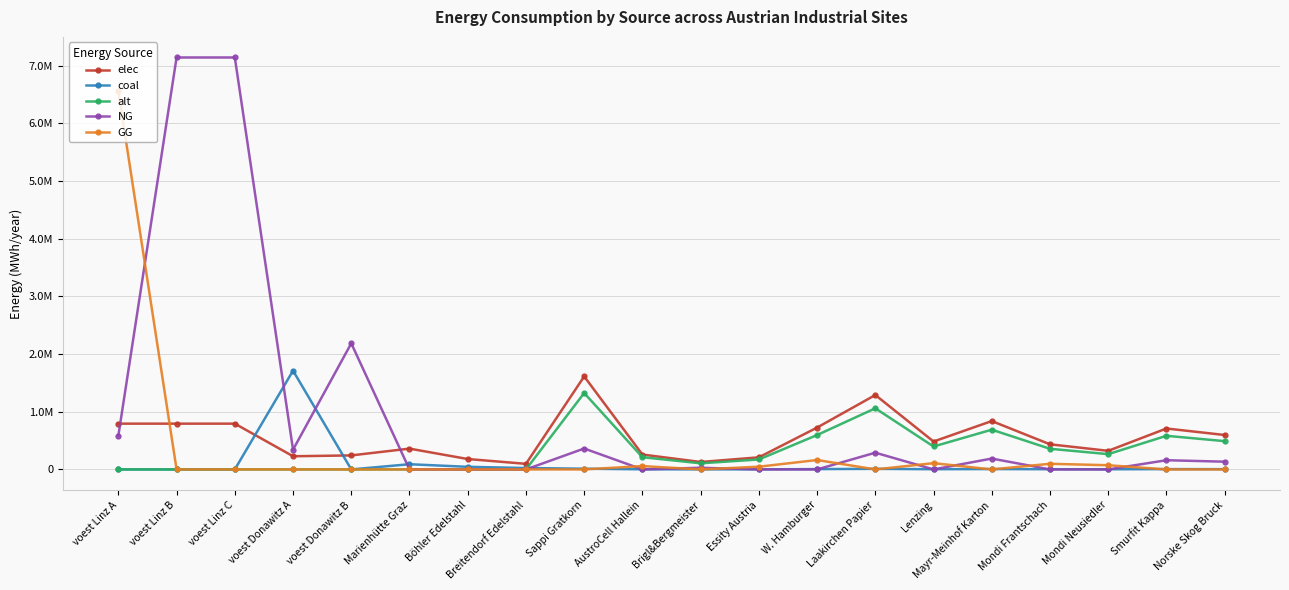

What are all the series names shown in the legend?

elec, coal, alt, NG, GG